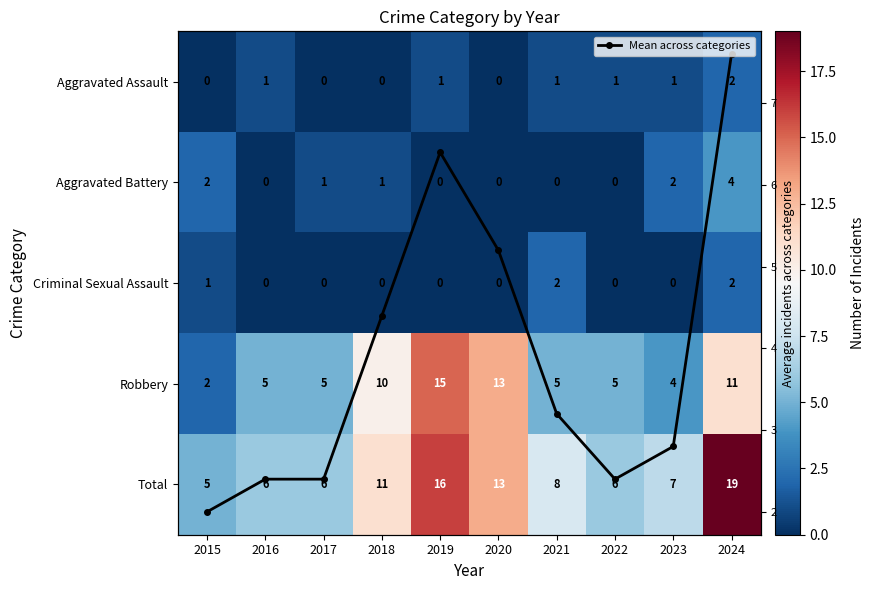

What is the sum of the Robbery values at 2019 and 2022?

20.0